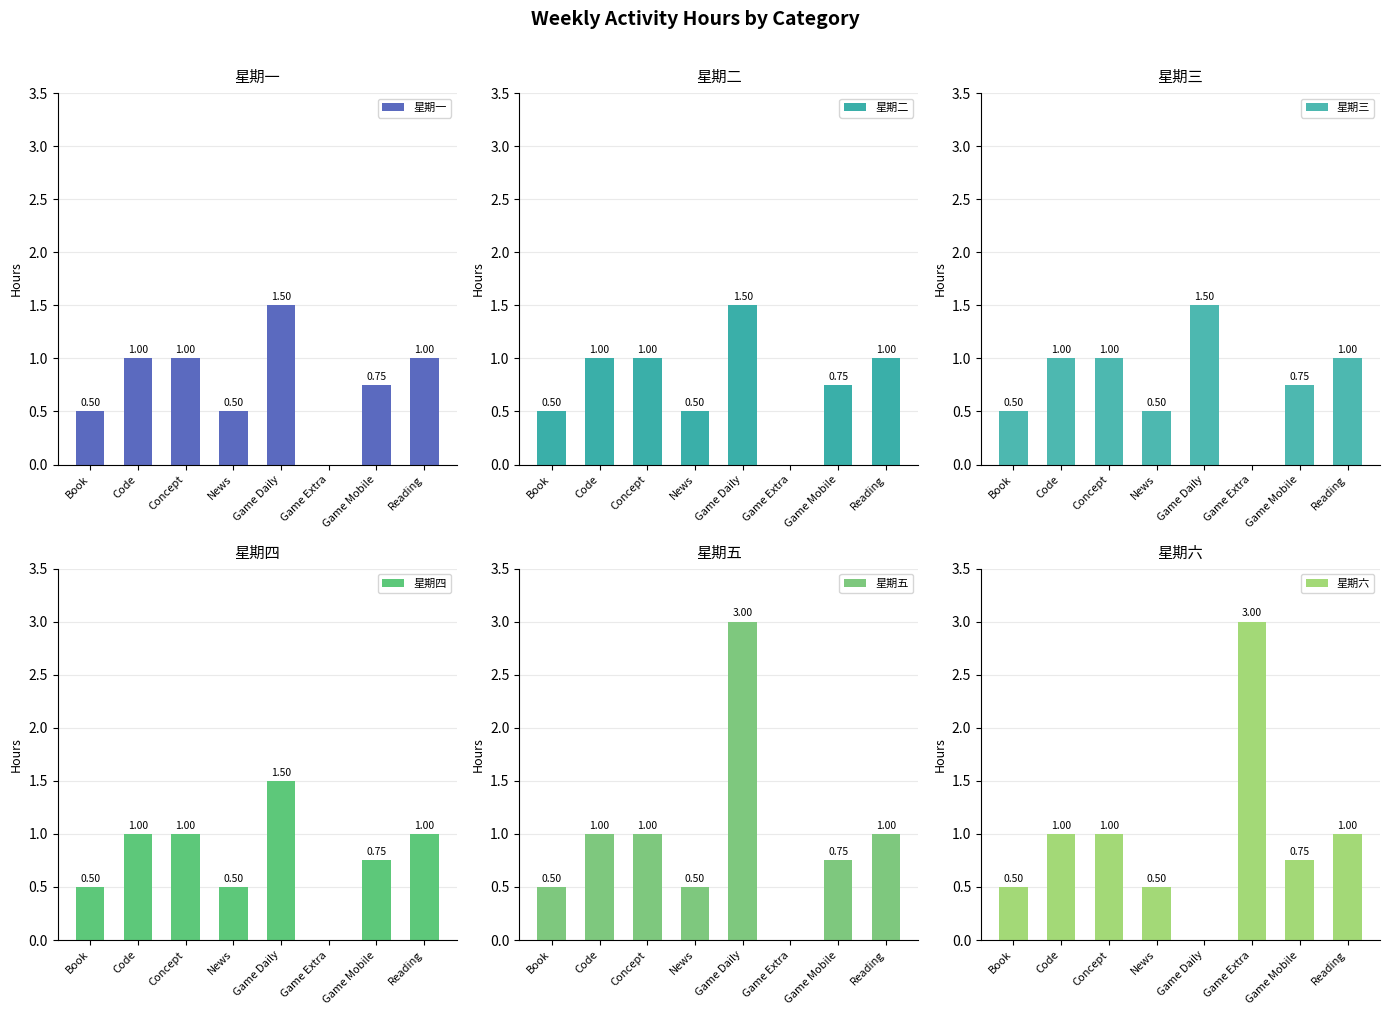

What is the average value of the 星期二 series?

0.8